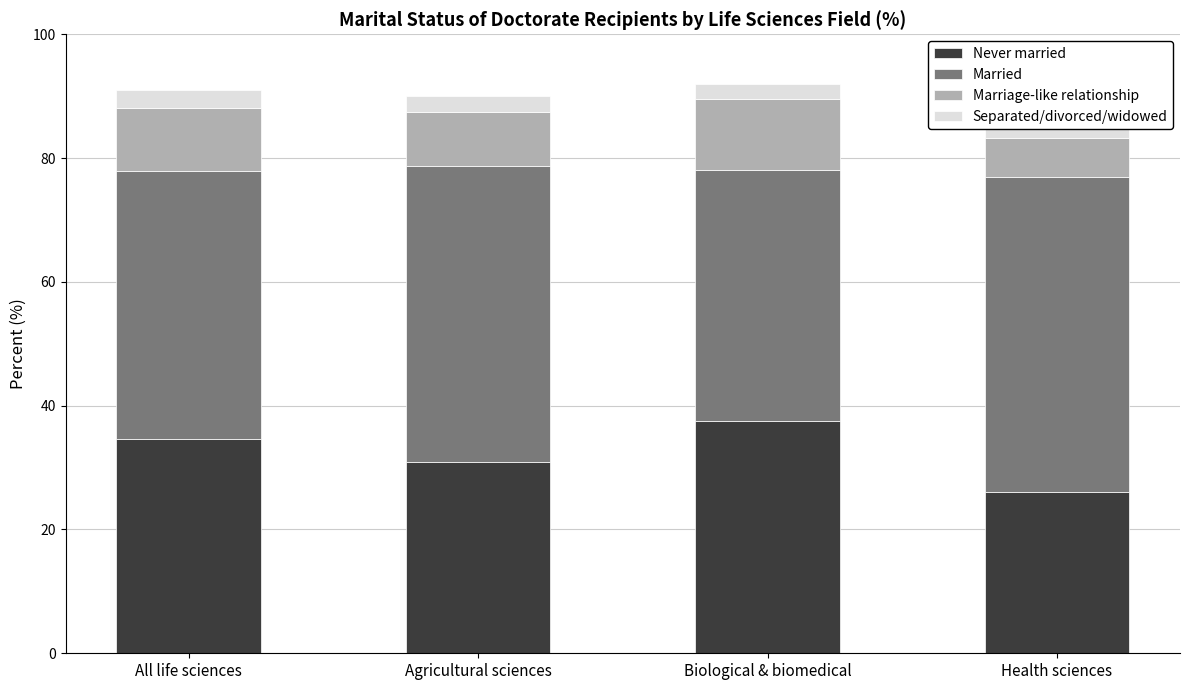

What is the spread (max minus min) of values at Health sciences?

45.9